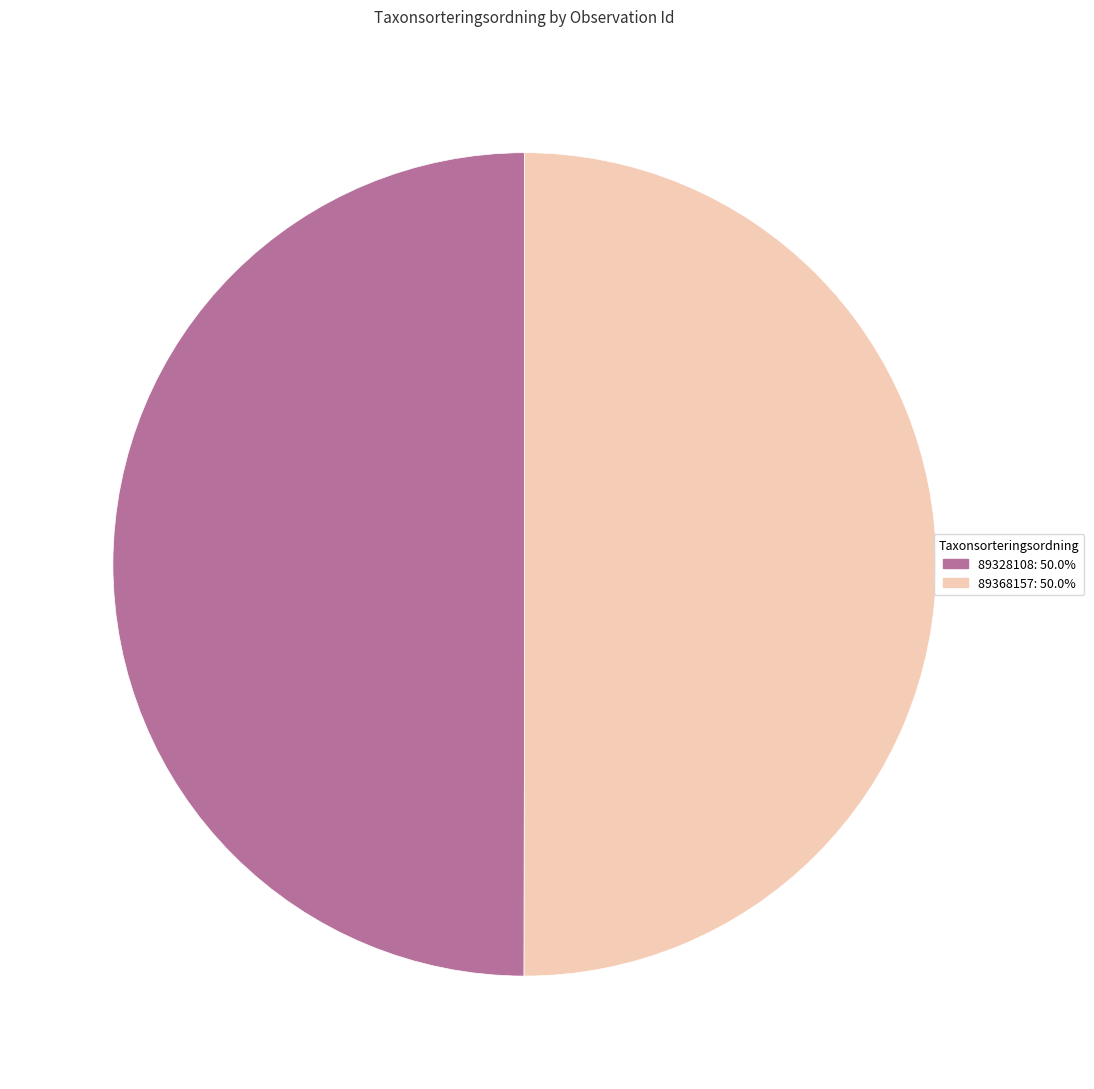

What is the ratio of the value at 89328108: 50.0% to the value at 89368157: 50.0%?

1.0